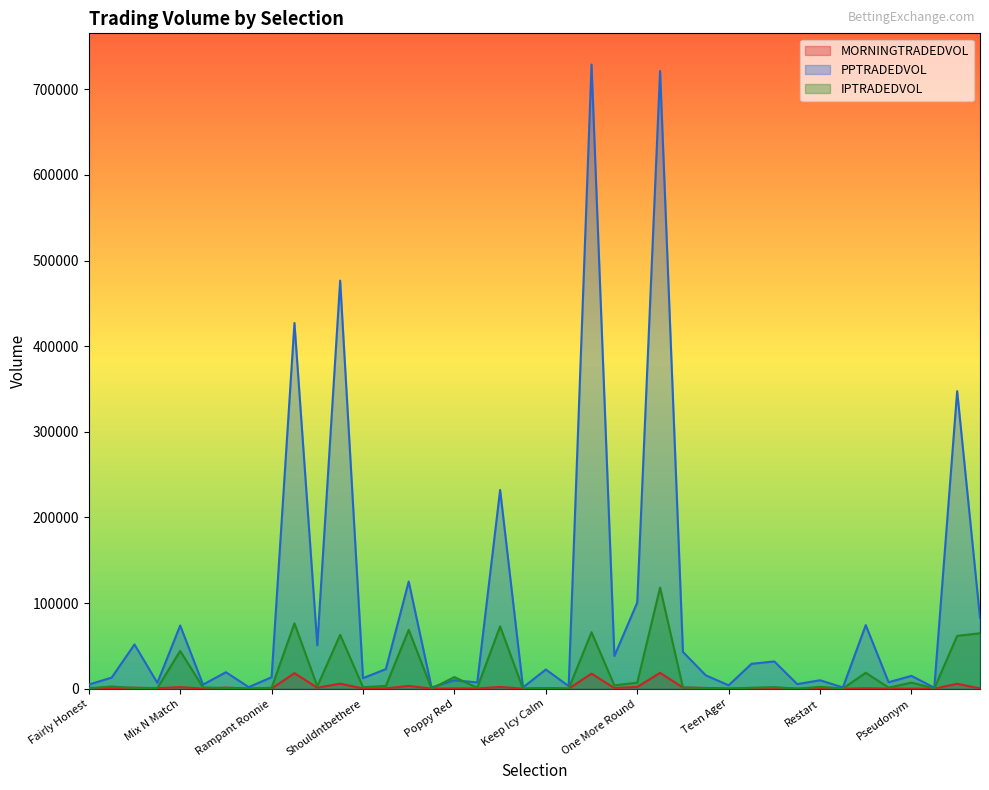

Between Fateful Attraction and Teen Ager, which is larger?

Fateful Attraction